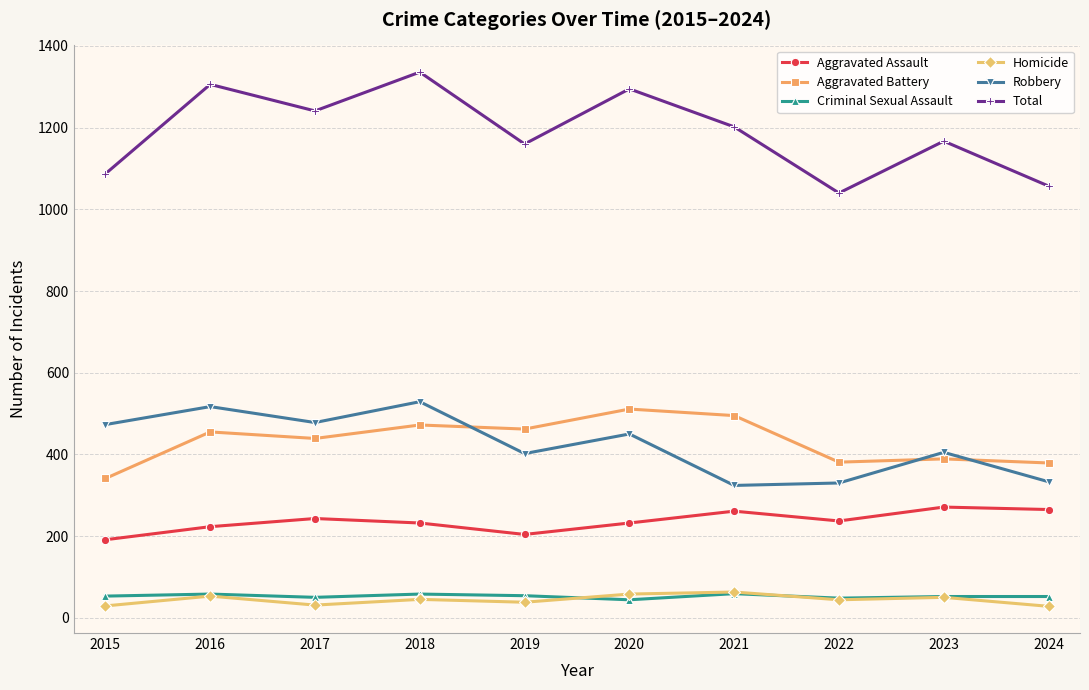

What is the average value of the Robbery series?

424